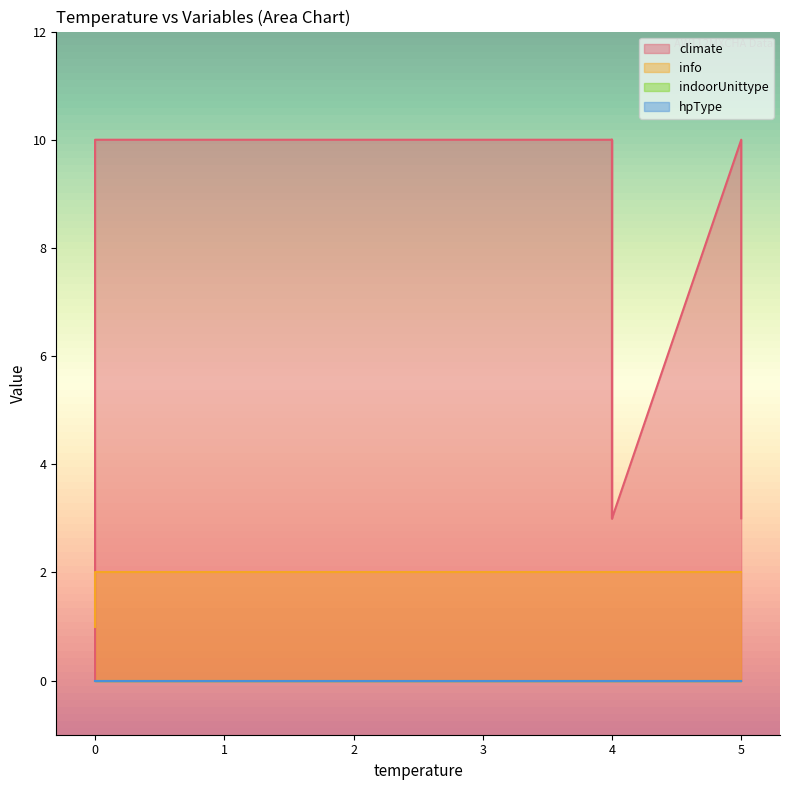

What are all the series names shown in the legend?

climate, info, indoorUnittype, hpType